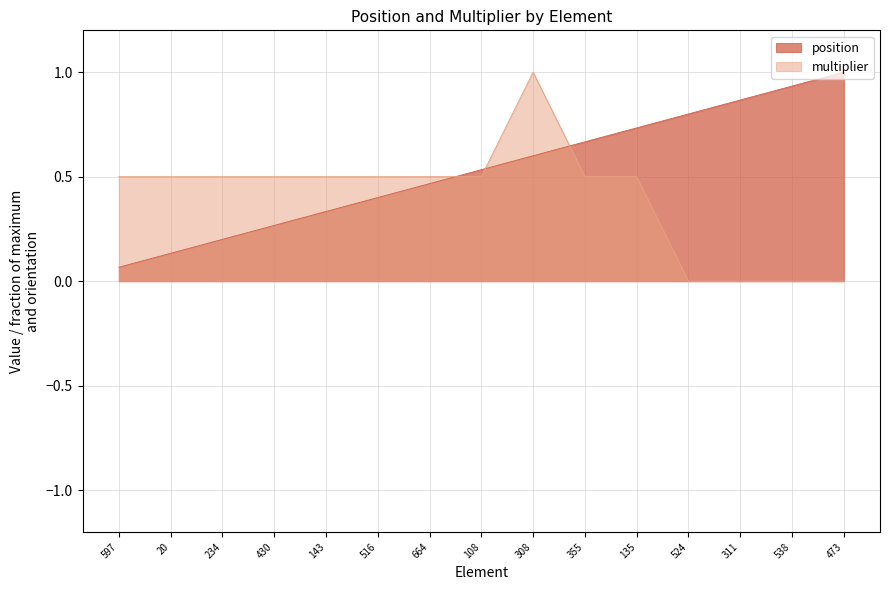

Read the position value at 143.

0.3